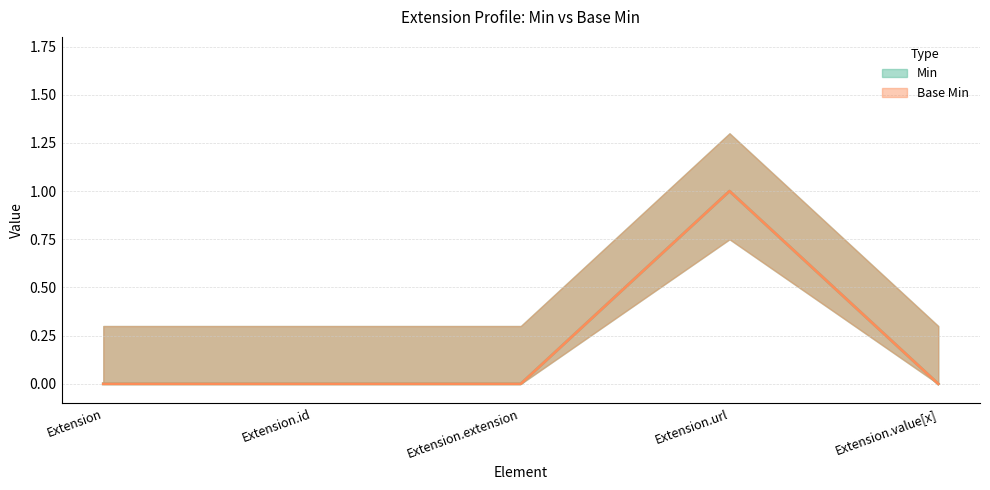

Rank the series by their maximum value, from highest to lowest.

Min, Base Min